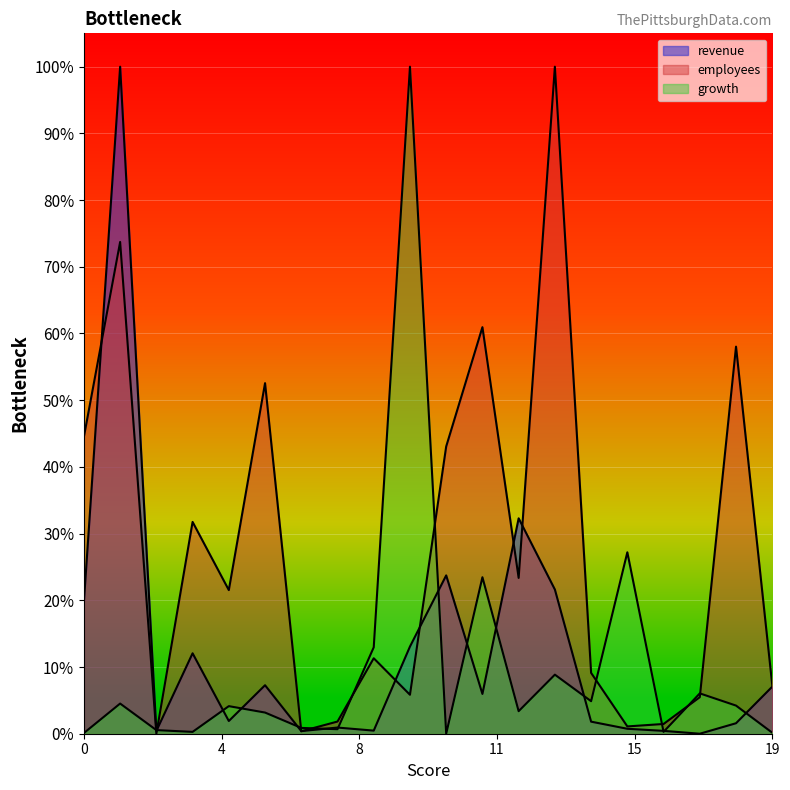

Which series has the largest total across all categories?

employees